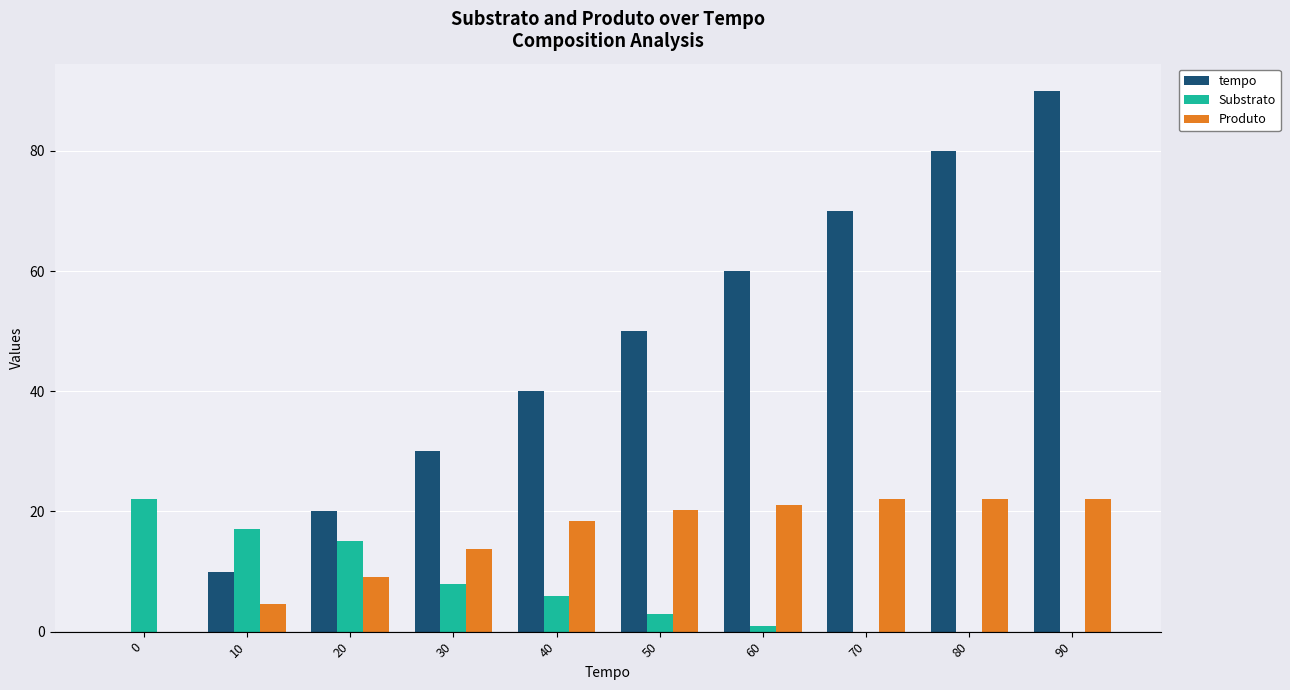

What is the total value across all series at 90?

112.0